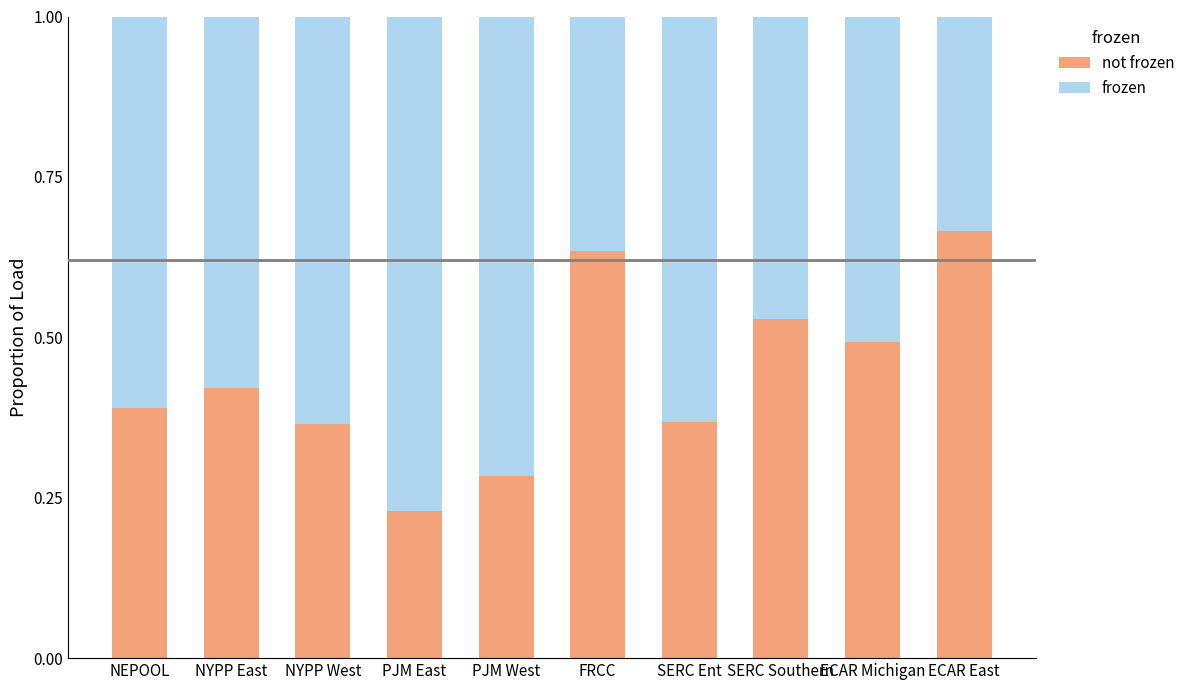

What is the total value across all series at PJM East?

1.0